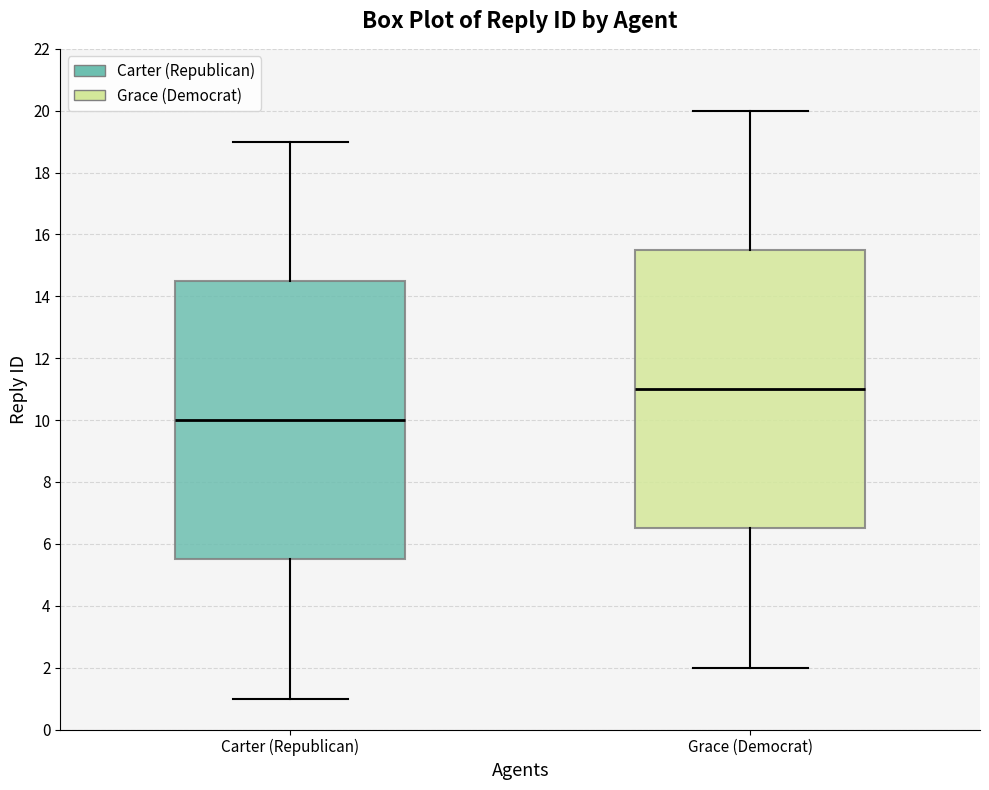

Reading left to right, transcribe this box plot: for each box, give where its median line is, the range the box spans, and where its two whiskers end, as read against the y-axis. The values are not printed on the chart, so give them approximately, as read against the axis.

Carter (Republican): median 10.0, box 5.6 to 14.6, whiskers 1.0 to 19.0
Grace (Democrat): median 11.0, box 6.6 to 15.6, whiskers 2.0 to 20.0